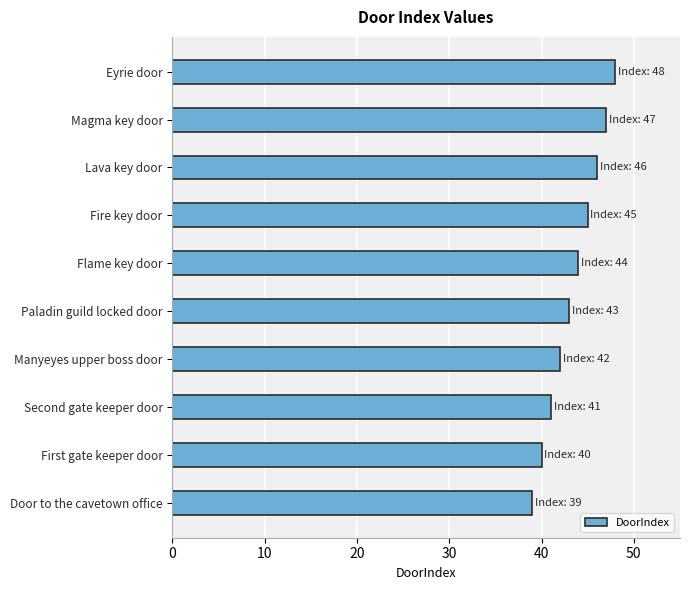

What is the difference between the values at Lava key door and Manyeyes upper boss door?

4